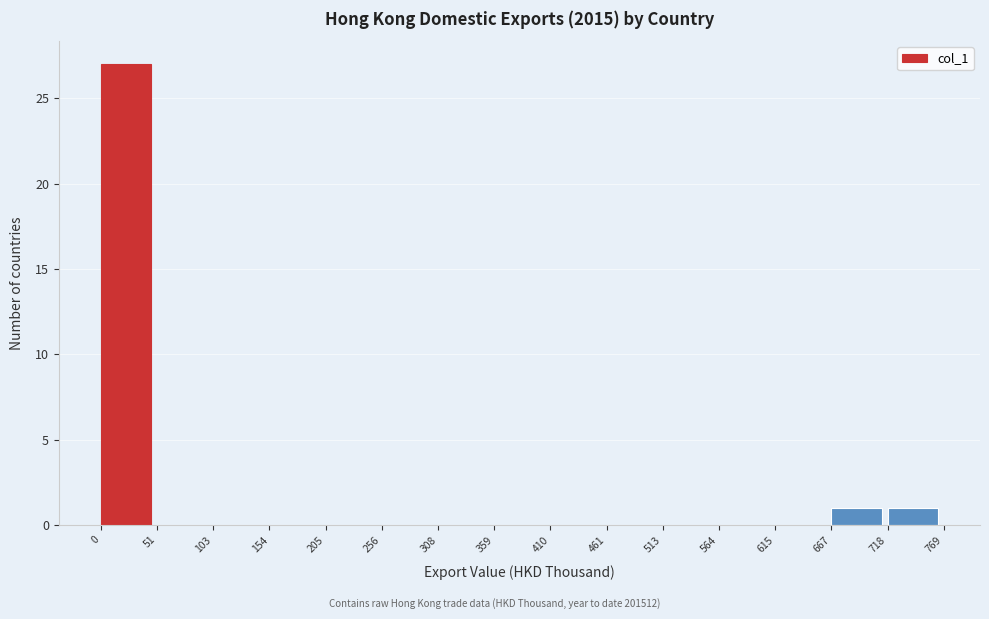

What is the height of the bar covering 718 to 769 on the x-axis? The values are not printed on the chart, so give them approximately, as read against the axis.

1